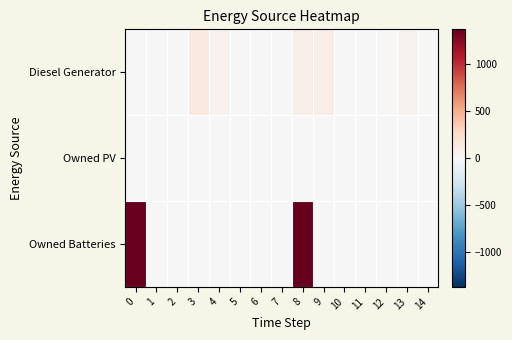

Rank the series by their maximum value, from lowest to highest.

Owned PV, Diesel Generator, Owned Batteries